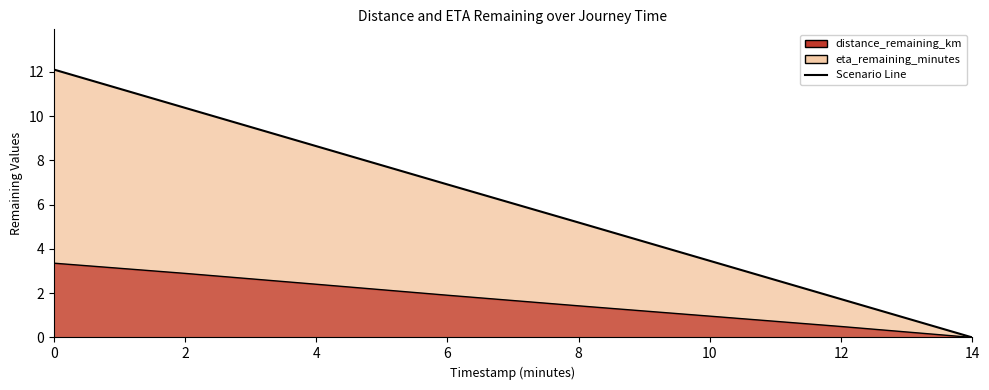

What is the average value of the eta_remaining_minutes series?

6.0